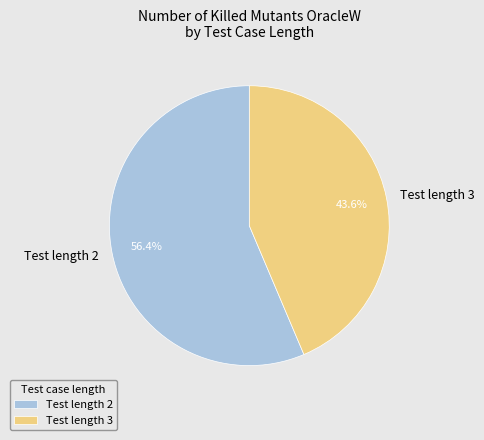

What is the smallest slice in the pie chart?

Test length 3